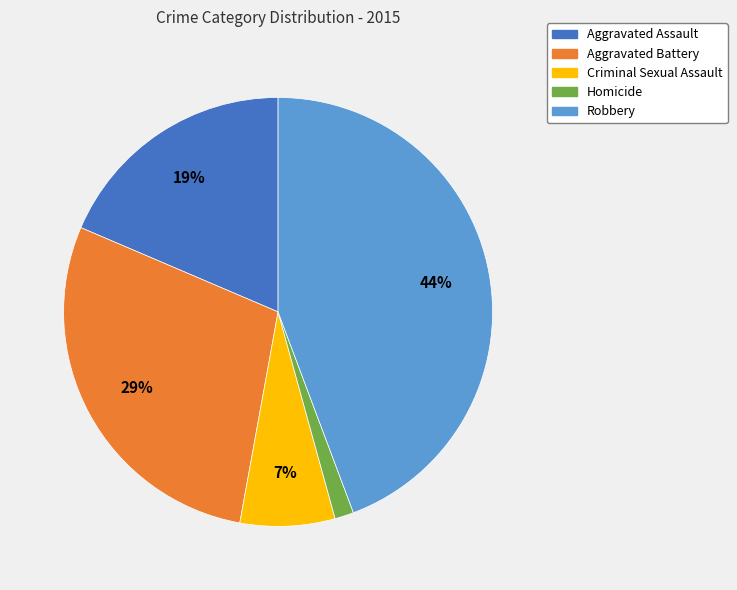

Is it true that Robbery is 55% of the pie?

False